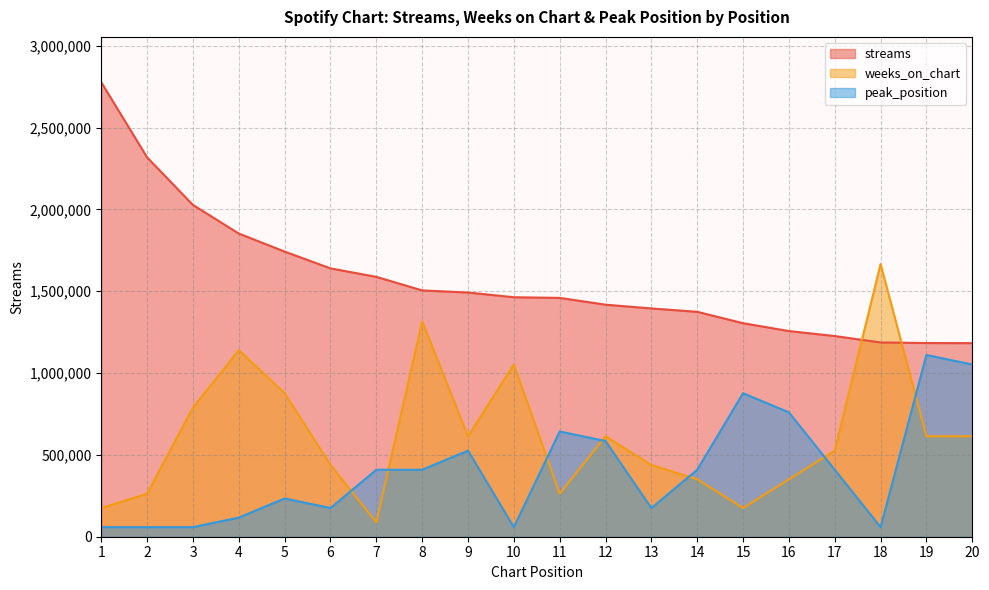

Rank the categories by weeks_on_chart value from lowest to highest.

7, 1, 15, 2, 11, 14, 16, 6, 13, 17, 9, 12, 19, 20, 3, 5, 10, 4, 8, 18